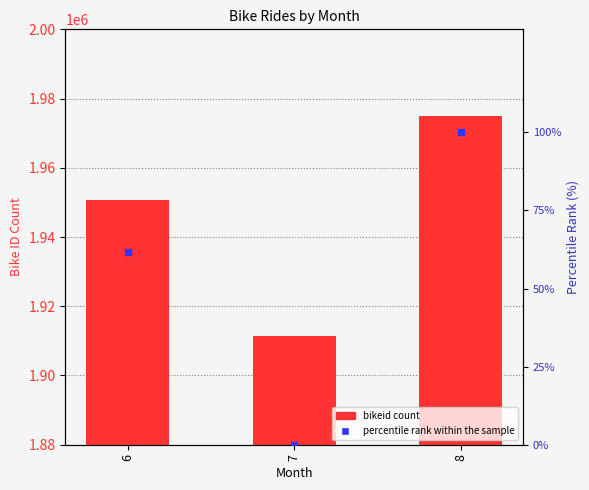

Which series reaches the minimum Y coordinate?

percentile rank within the sample